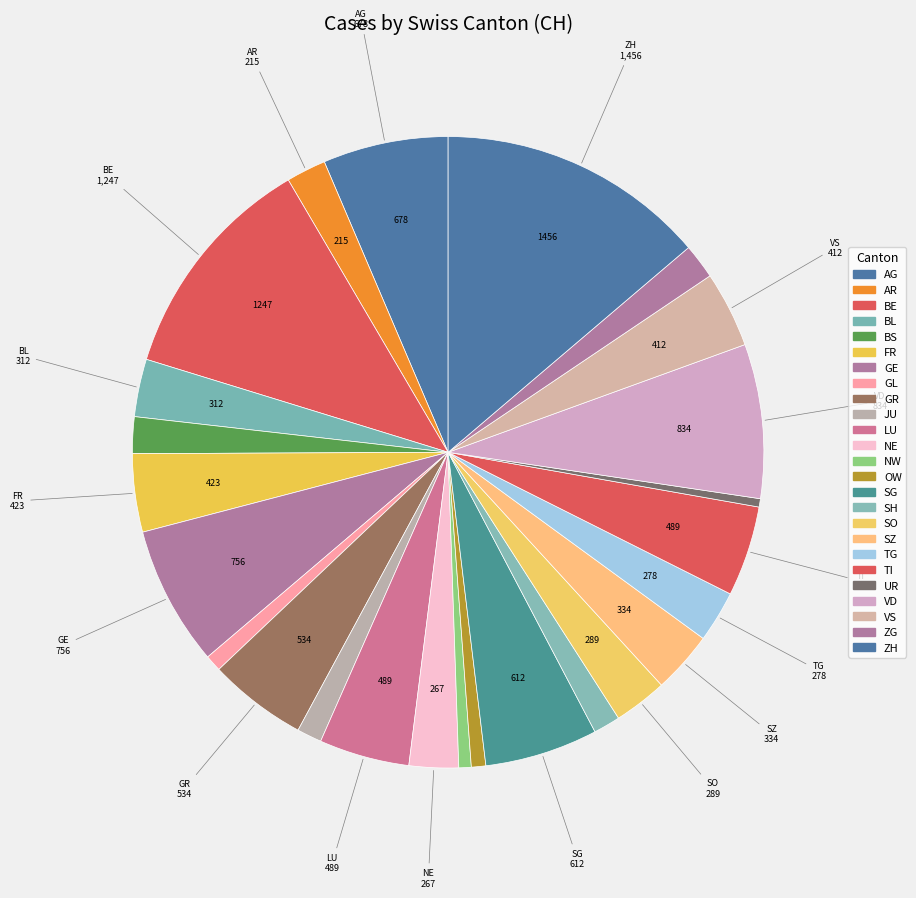

Which category has the biggest portion of the pie?

ZH